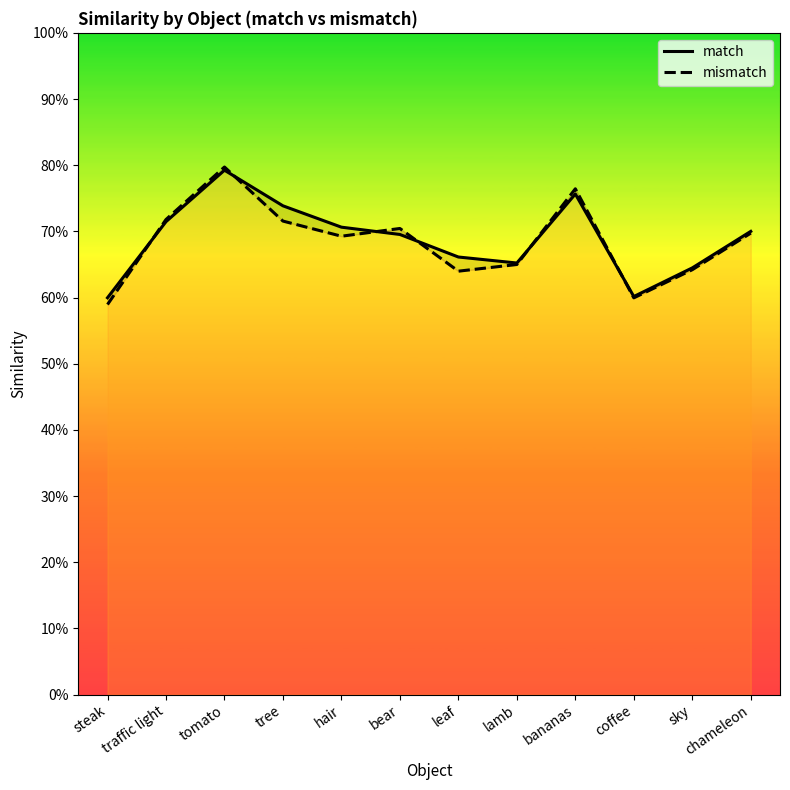

Reading right to left, list all the values displayed in this chart.

match: 0.7	0.6	0.6	0.8	0.7	0.7	0.7	0.7	0.7	0.8	0.7	0.6
mismatch: 0.7	0.6	0.6	0.8	0.6	0.6	0.7	0.7	0.7	0.8	0.7	0.6